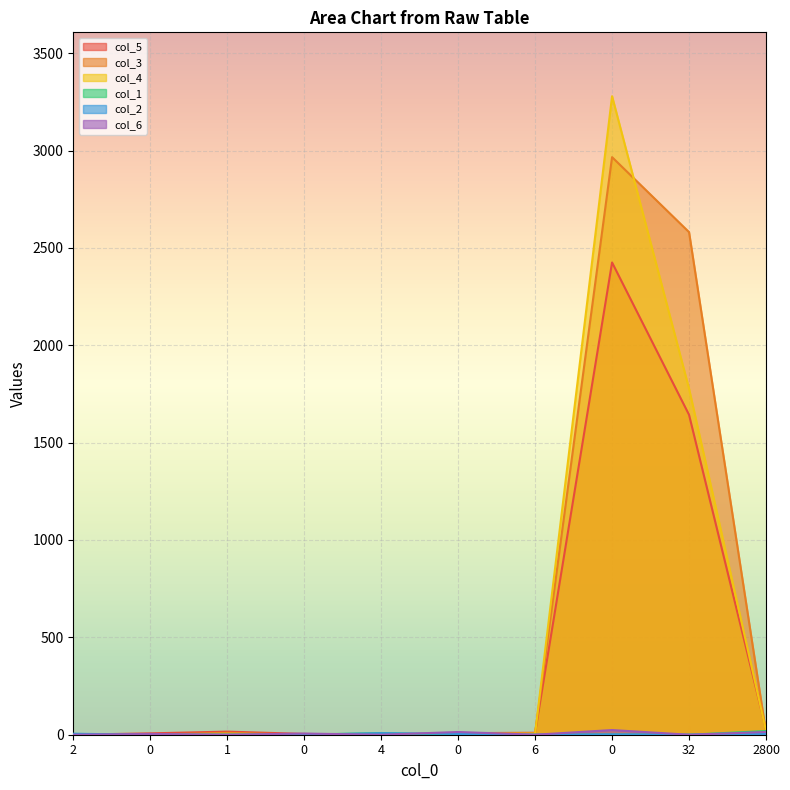

The value of col_1 at 0 is 0. True or false?

True